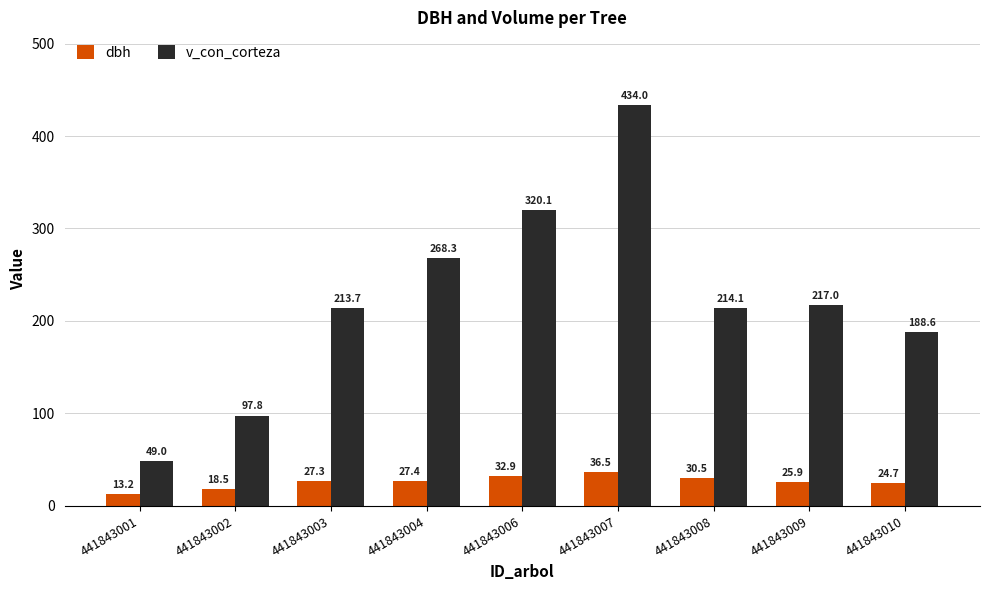

At 441843008, list the series in order from largest to smallest.

v_con_corteza, dbh